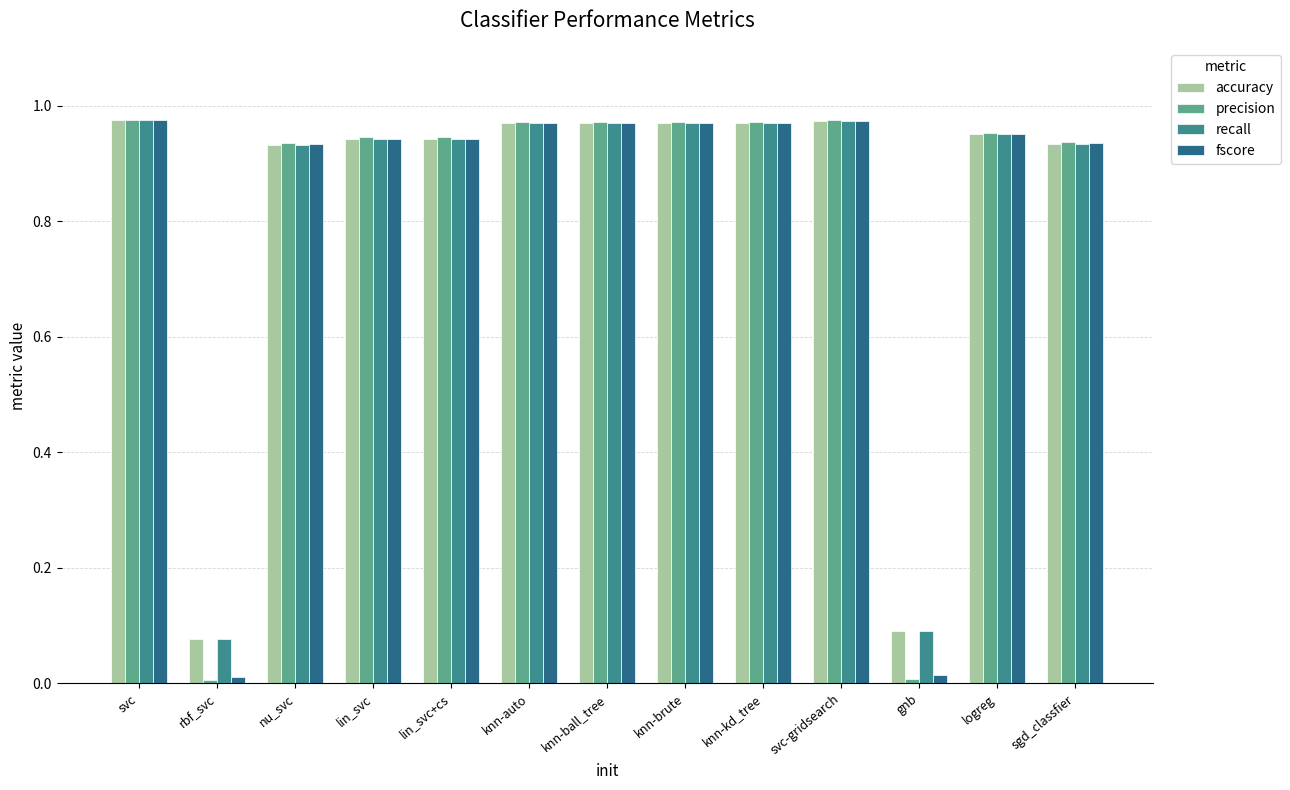

True or false: fscore has a value of 0.4 at lin_svc.

False